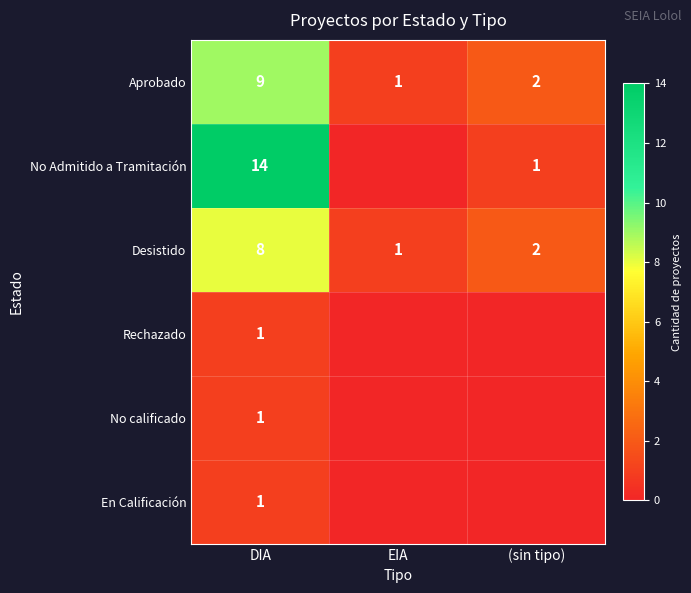

What is the difference between the highest and lowest values at DIA?

13